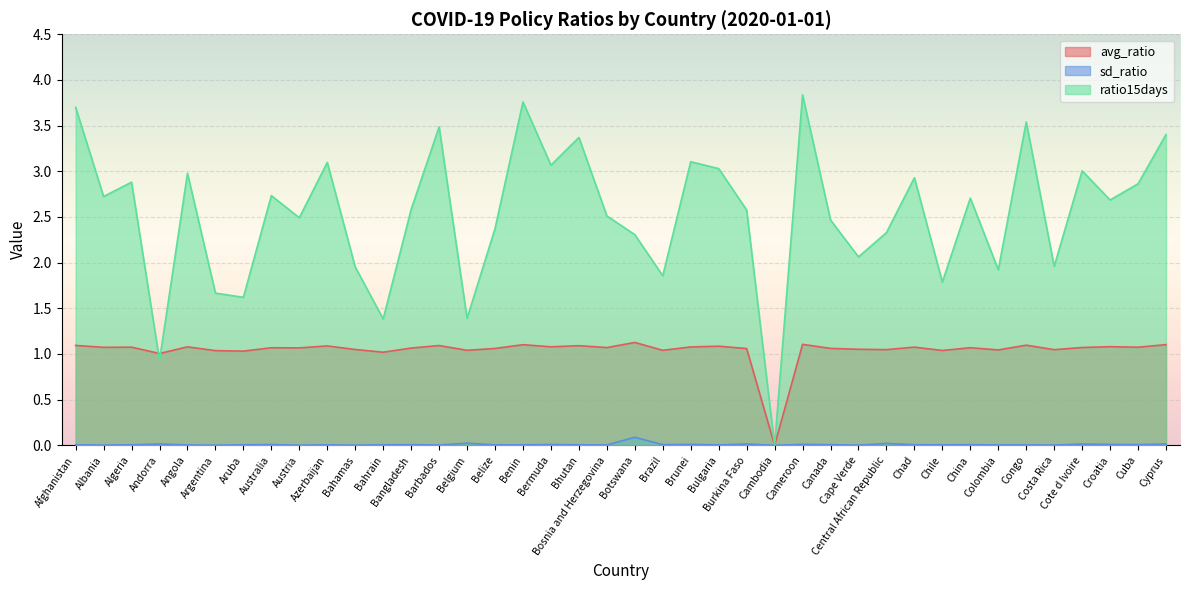

Which category has the highest value across all series?

Cameroon